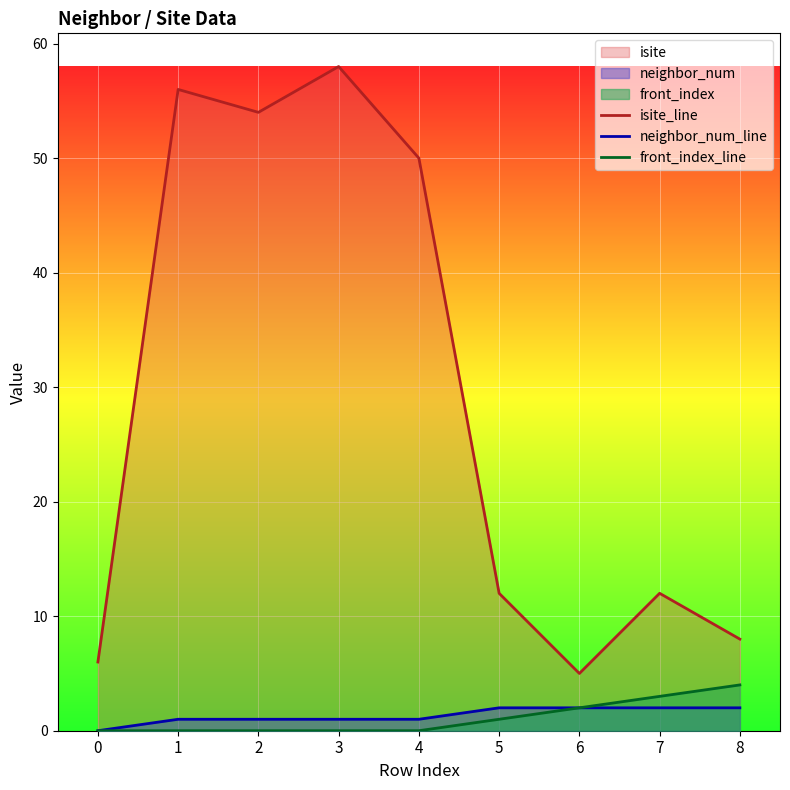

Count the number of data series in this chart.

3